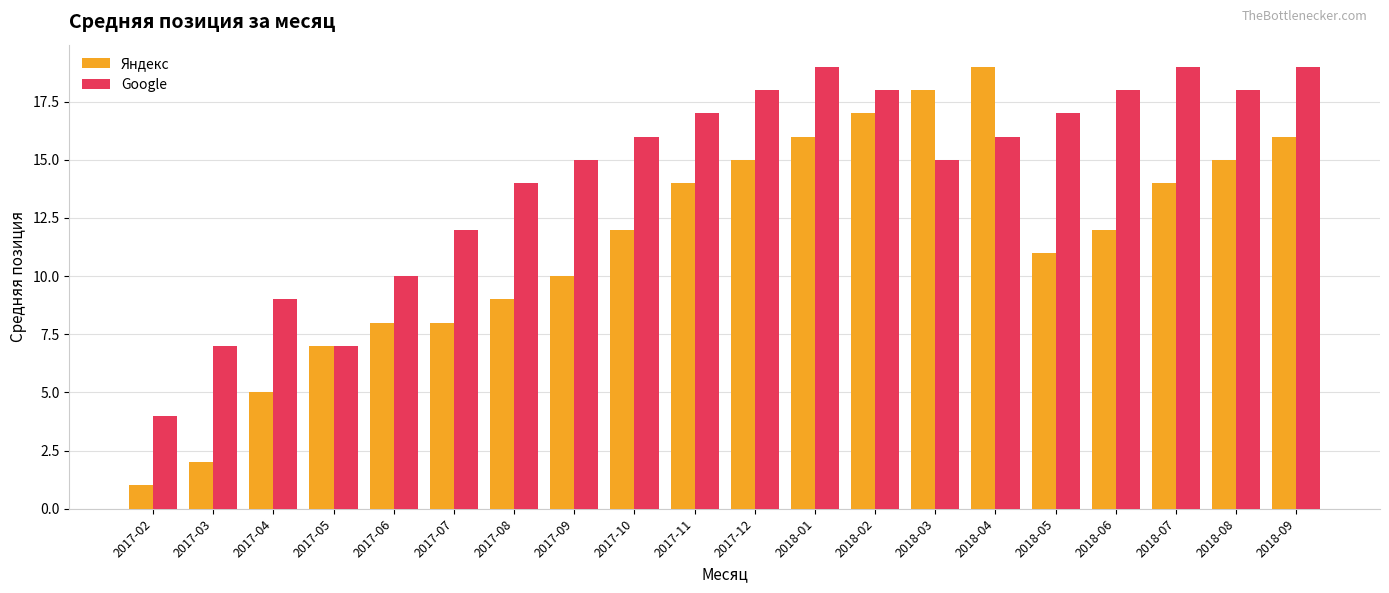

Which series has the largest total across all categories?

Google